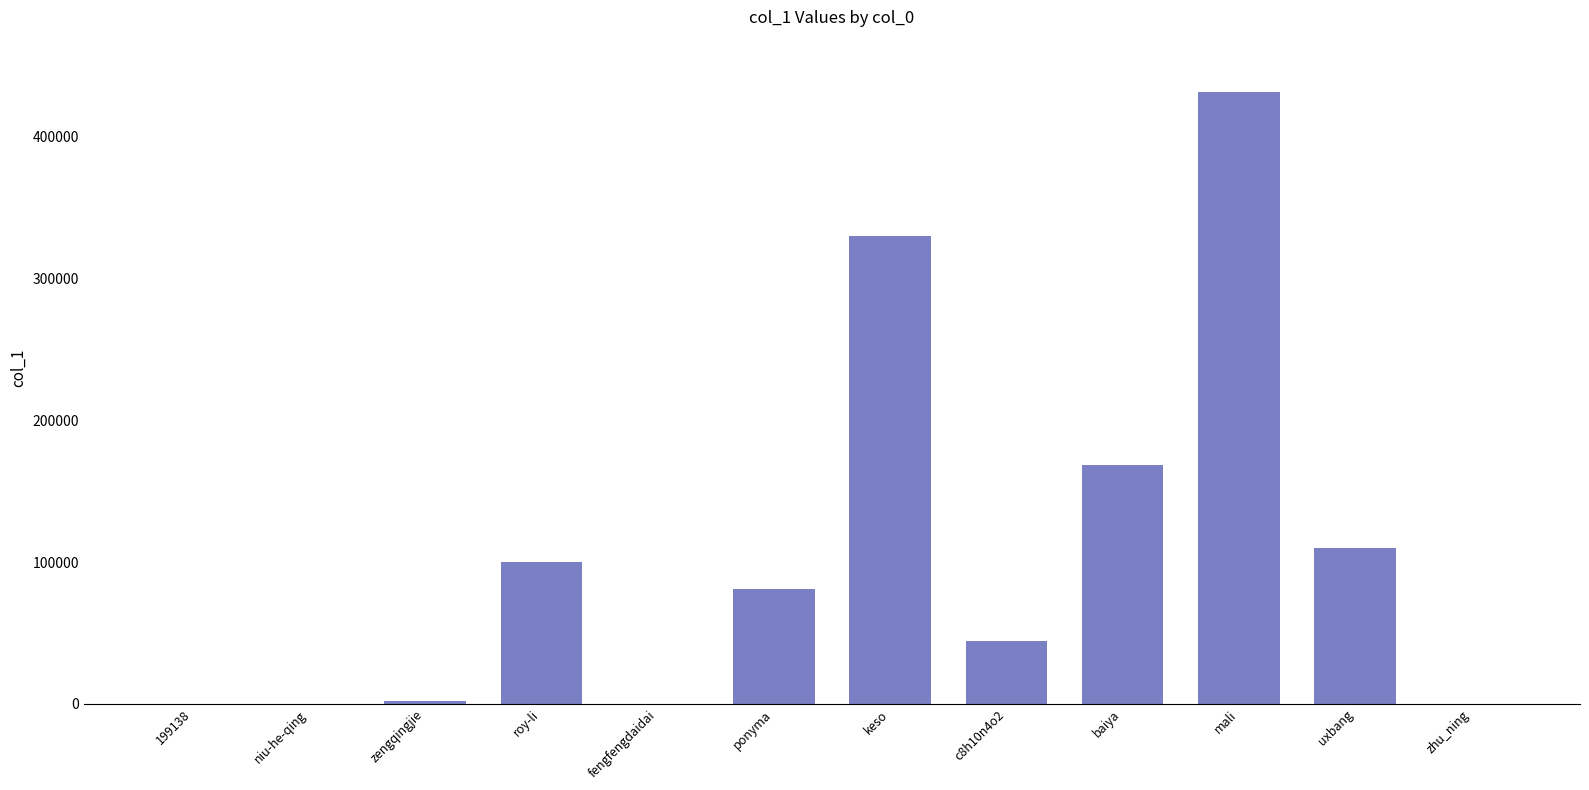

What is the sum of the values at roy-li and fengfengdaidai?

99764